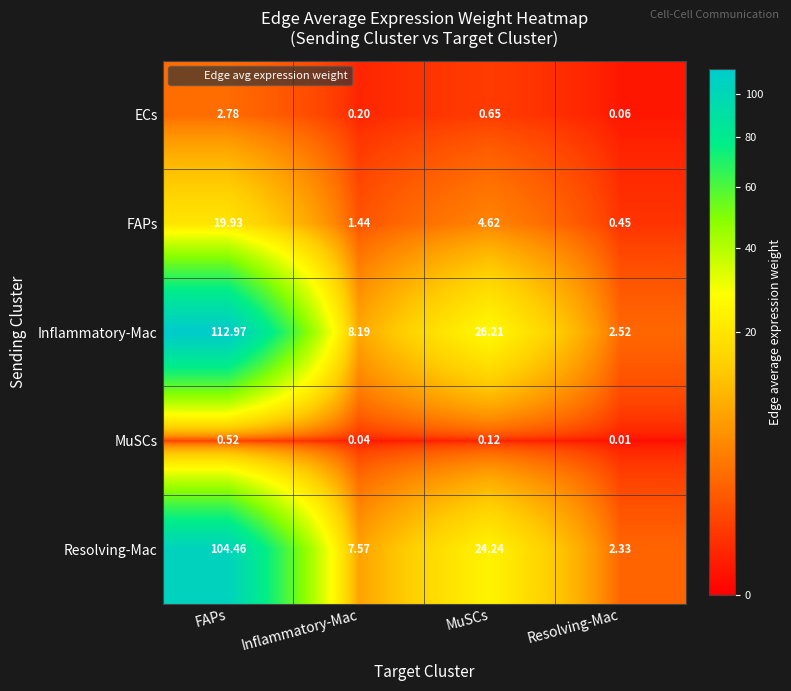

List the series in order of their peak value, highest first.

Inflammatory-Mac, Resolving-Mac, FAPs, ECs, MuSCs